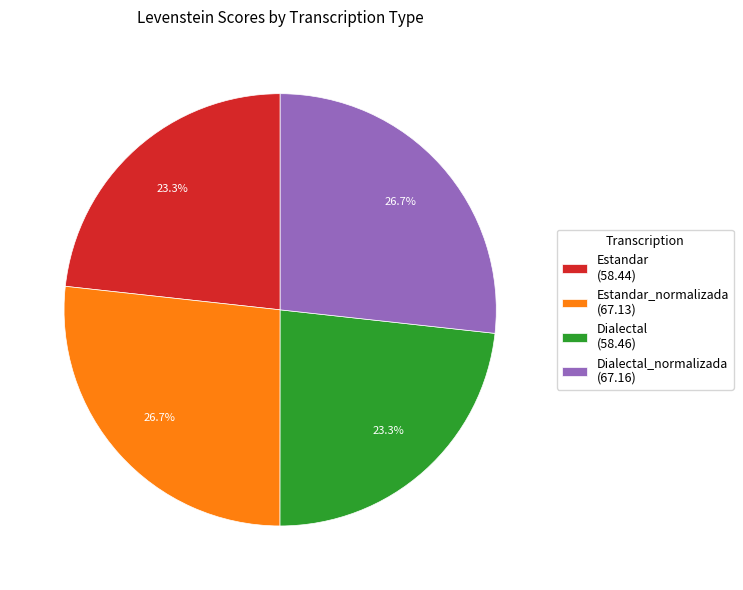

To the nearest percent, what is the average slice percentage?

25%